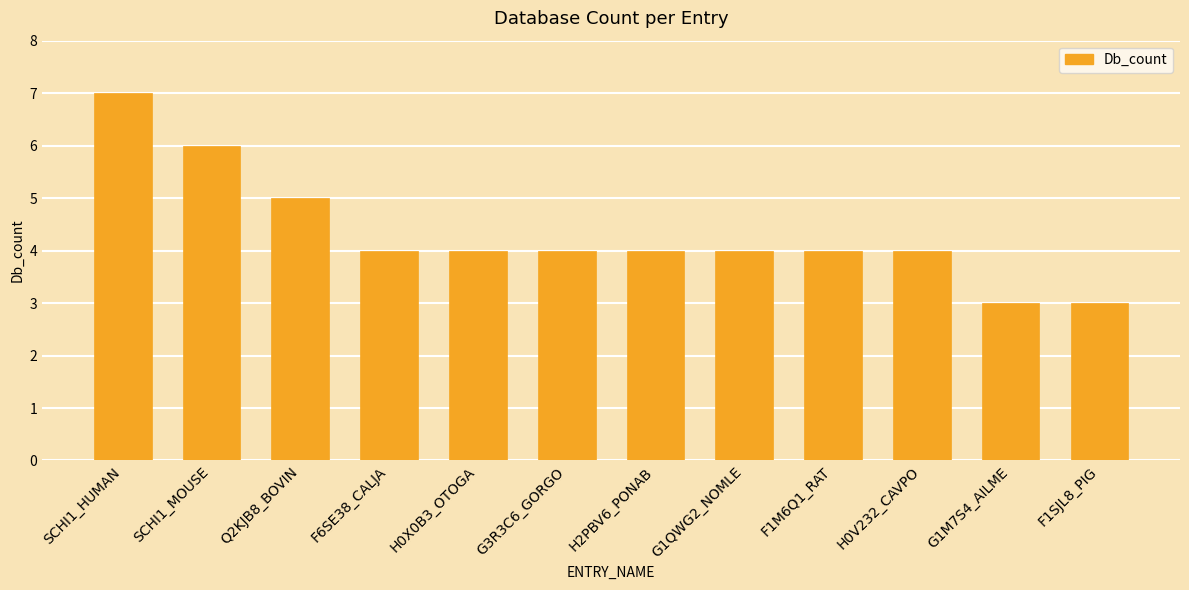

What is the minimum value shown in the chart?

3